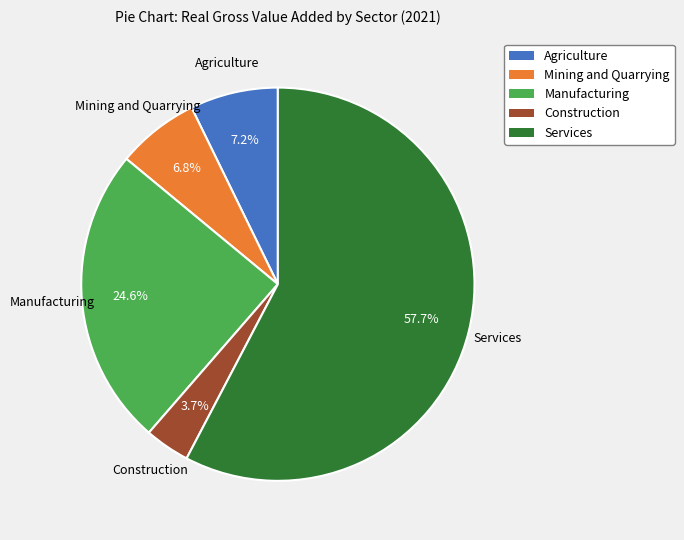

What is the largest slice in the pie chart?

Services